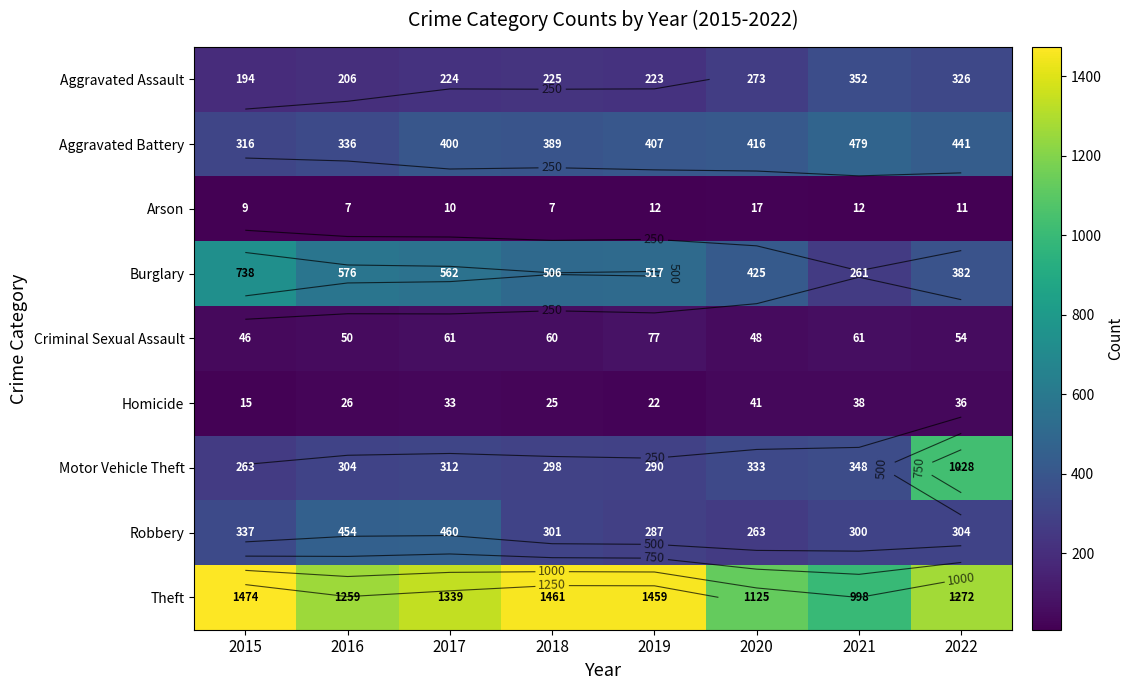

At which category is the sum across all series the highest?

2022